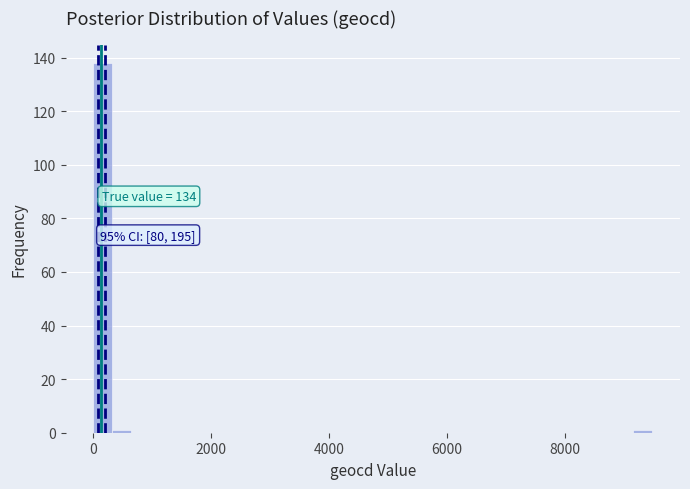

Around what value on the x-axis is the tallest bar? Give the approximate position of its centre, as read against the axis.

200